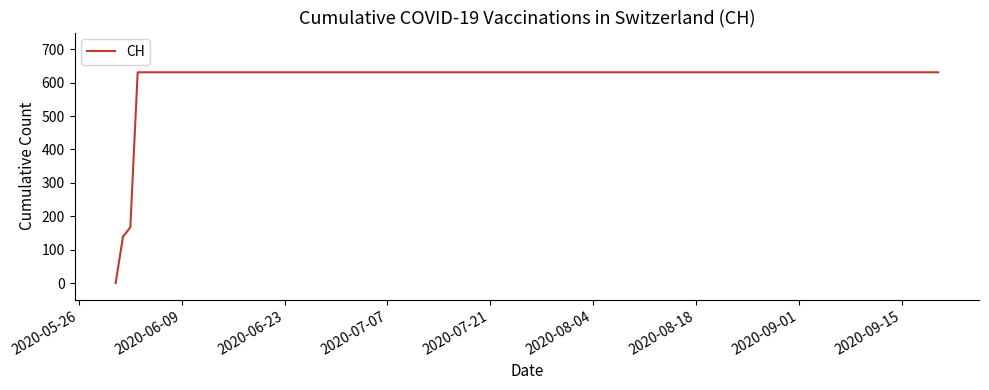

What is the maximum value shown in the chart?

631